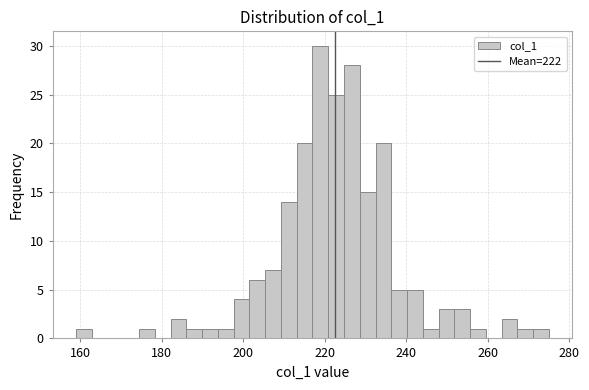

Around what value on the x-axis is the tallest bar? Give the approximate position of its centre, as read against the axis.

218